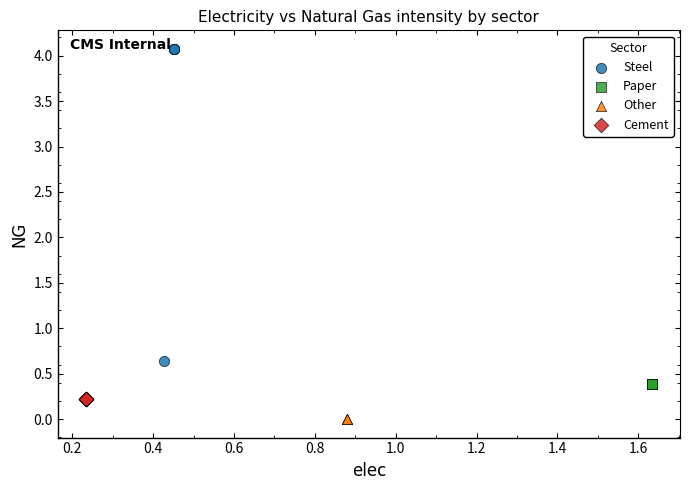

Which series contains the highest Y value?

Steel